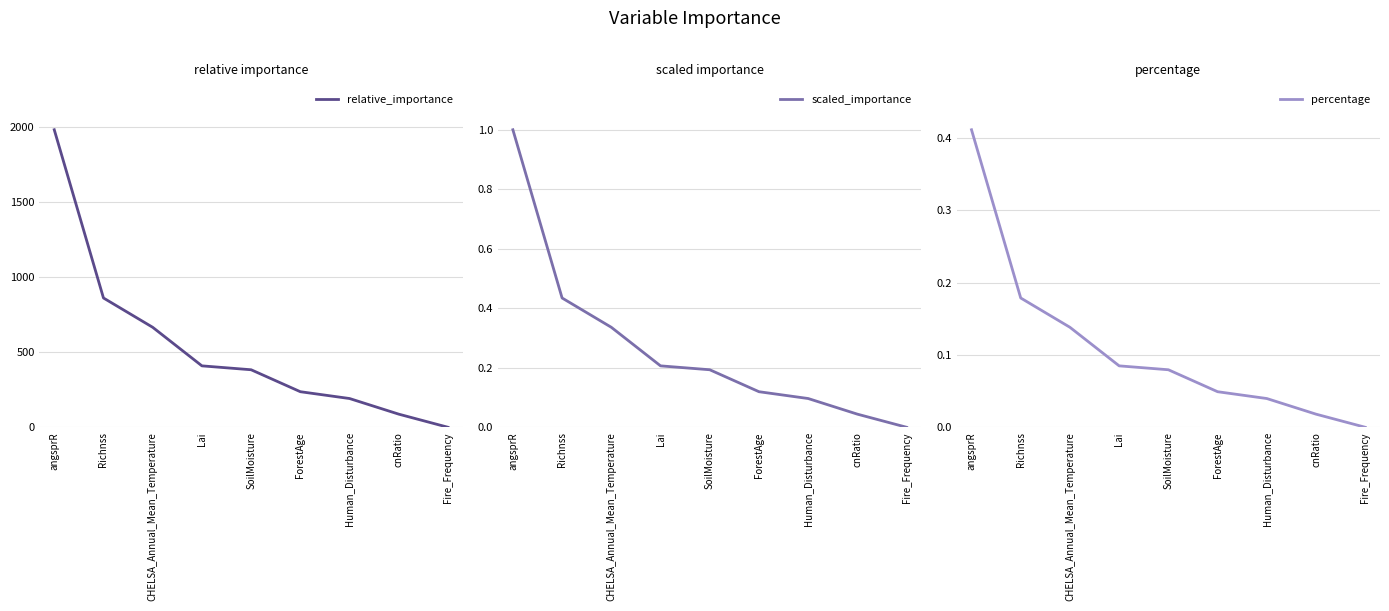

Reading left to right, transcribe all the data shown in this chart.

relative_importance: 1979.9	860.8	665.8	409.3	383.4	237.3	192.0	88.0	0.8
scaled_importance: 1.0	0.4	0.3	0.2	0.2	0.1	0.1	0.0	0.0
percentage: 0.4	0.2	0.1	0.1	0.1	0.0	0.0	0.0	0.0